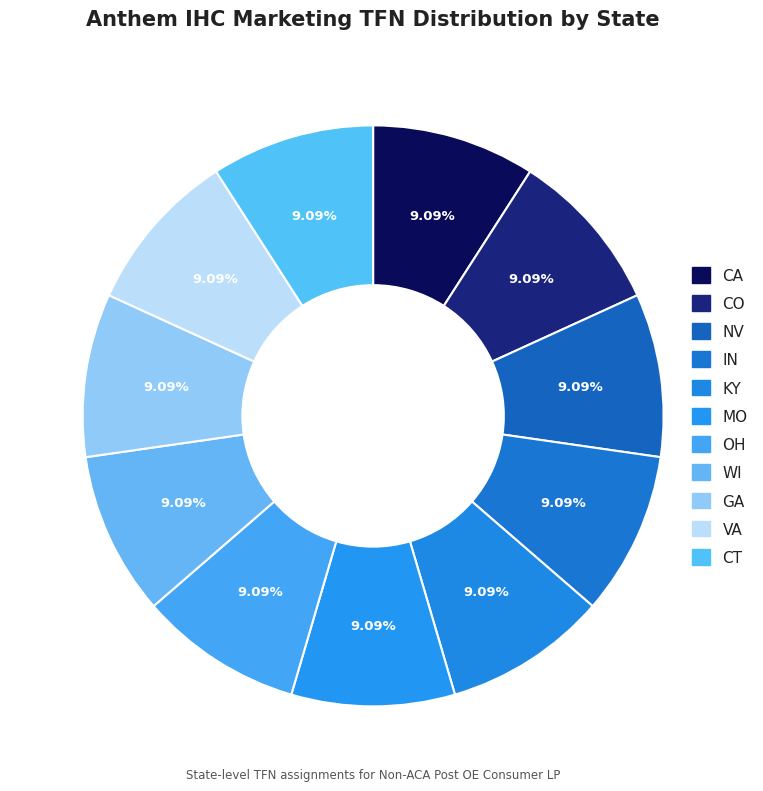

To the nearest percent, what percentage of the pie is IN?

9%